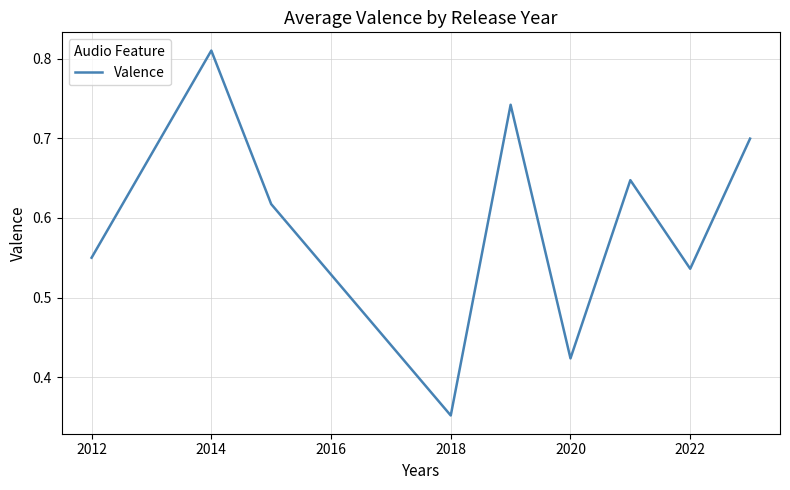

At which category does the chart reach its peak across all series?

2014